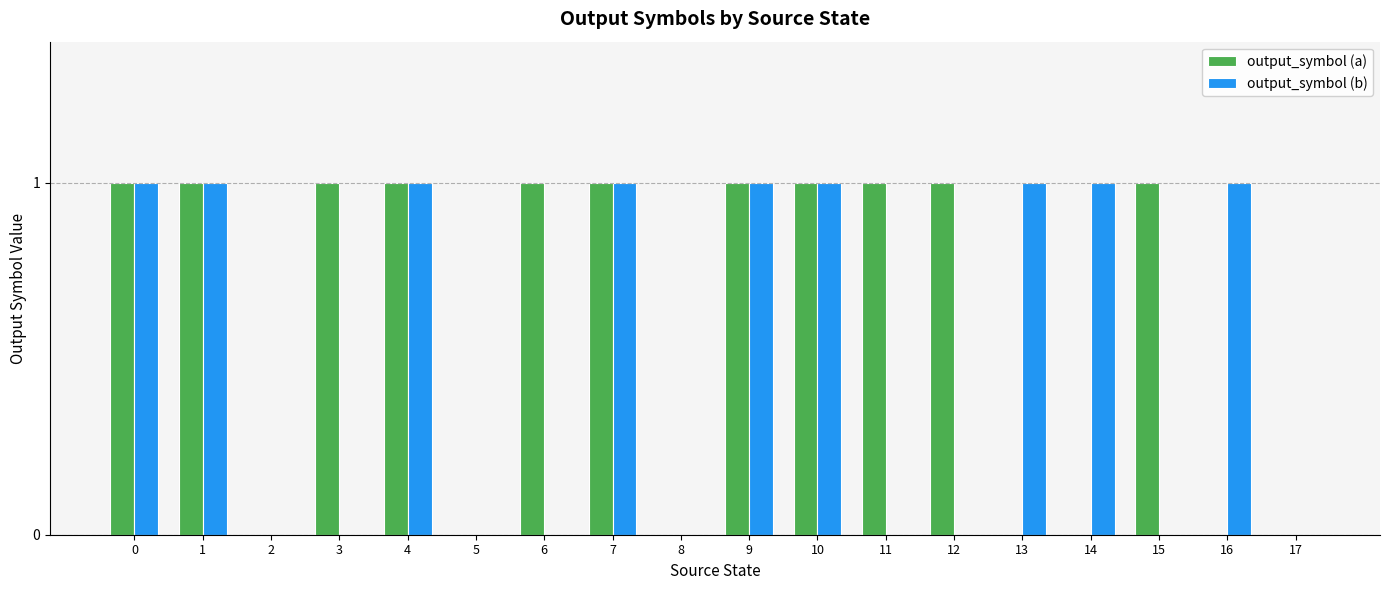

What is the difference between the output_symbol (a) values at 13 and 0?

1